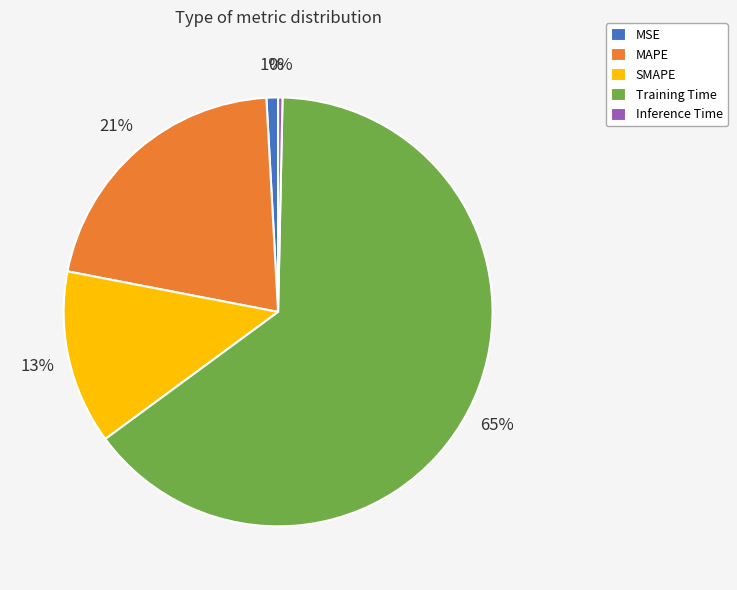

Between Training Time and Inference Time, which is larger?

Training Time